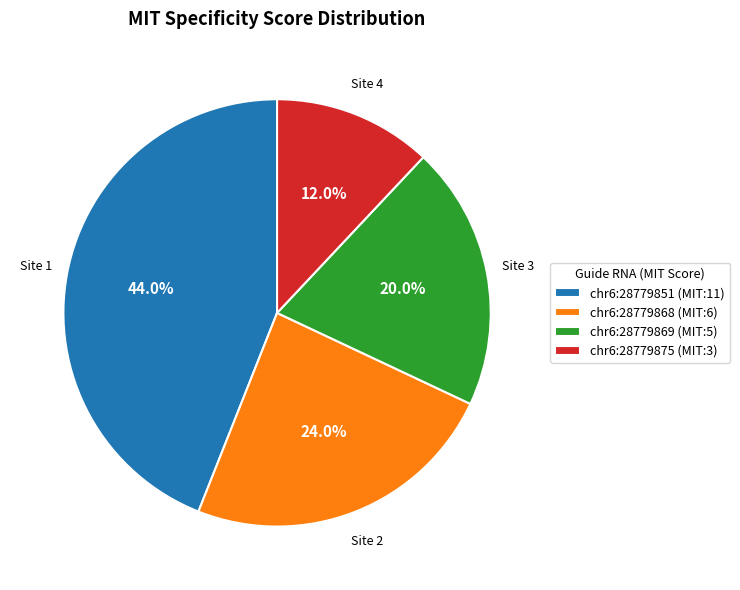

Approximately how many times larger is the value at chr6:28779869 (MIT:5) compared to chr6:28779868 (MIT:6)?

0.8